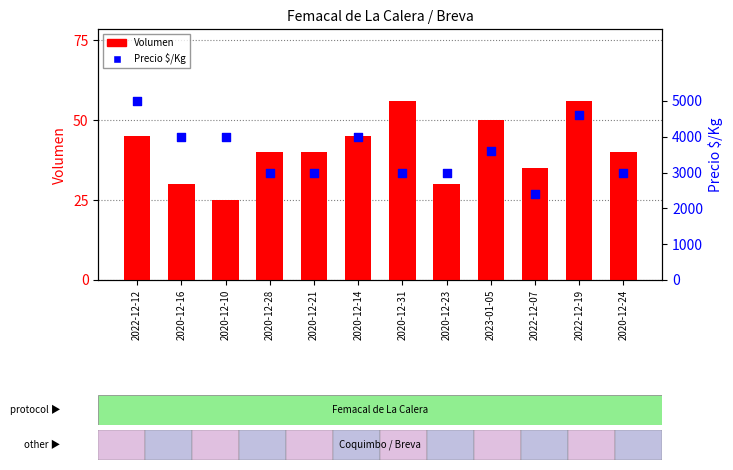

Which series has the widest spread of Y values?

Precio $/Kg